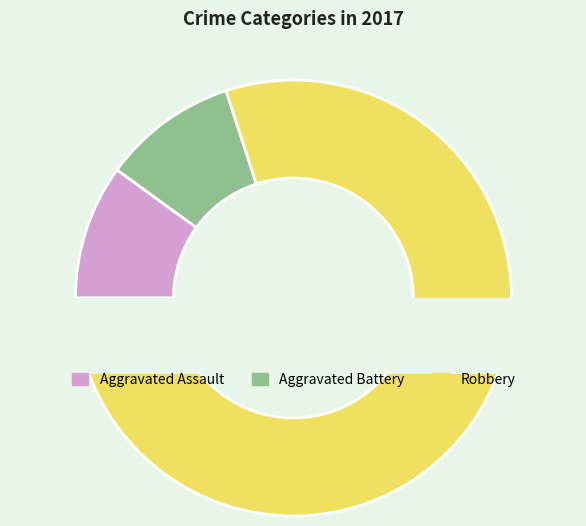

What is the smallest slice in the pie chart?

Aggravated Assault